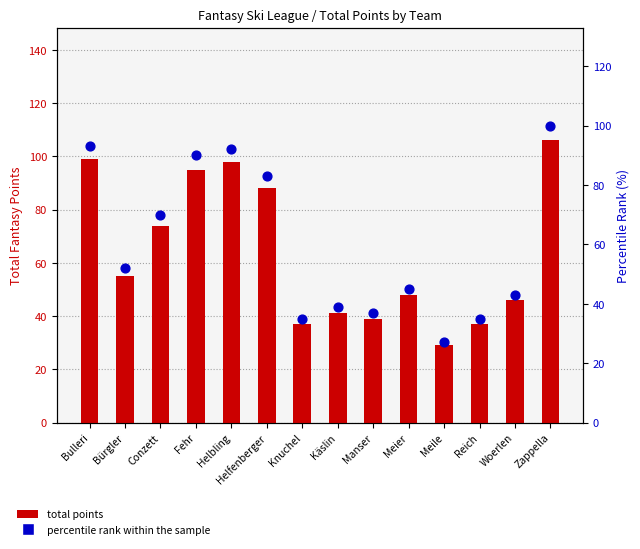

Which series contains the highest Y value?

total points